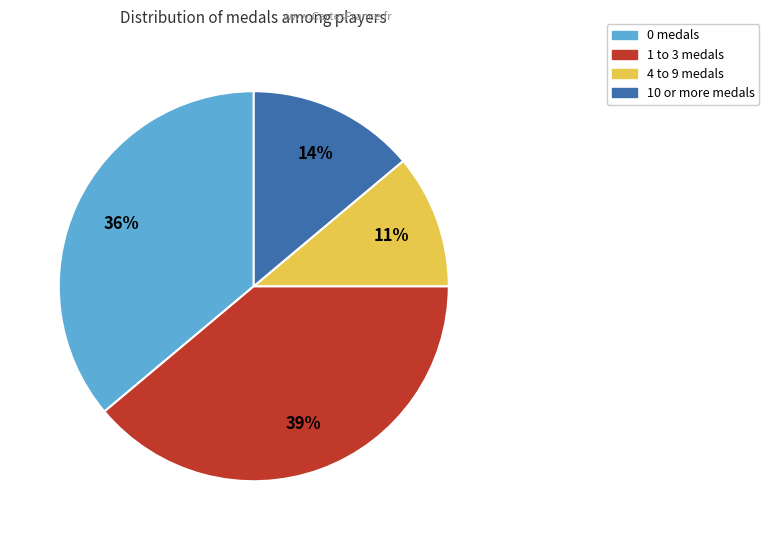

To the nearest percent, what is the difference between the largest and smallest slice percentages?

28%